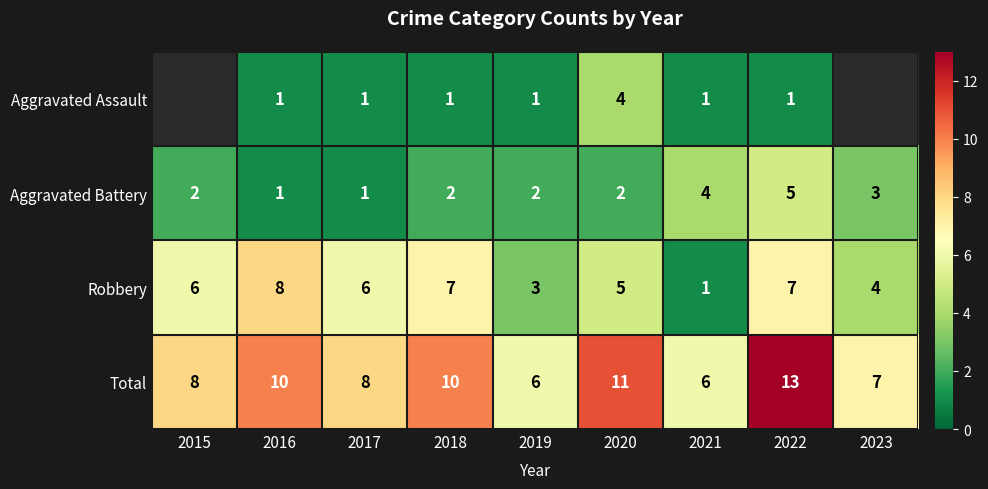

At 2022, list the series in order from smallest to largest.

Aggravated Assault, Aggravated Battery, Robbery, Total